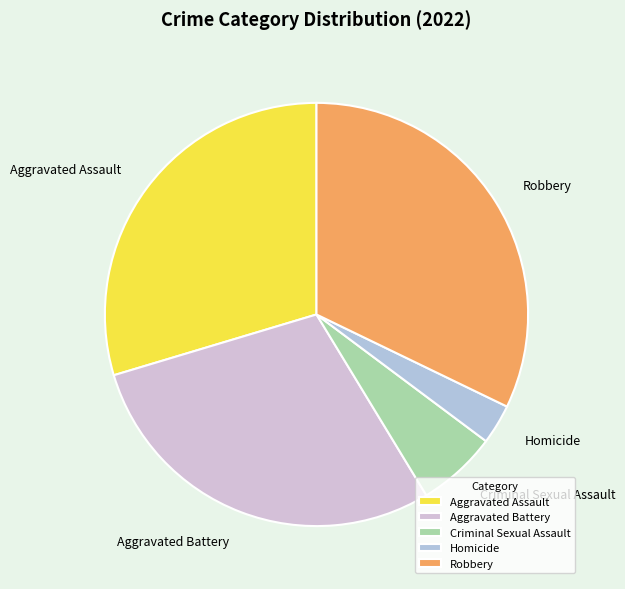

What is the ratio of the value at Aggravated Assault to the value at Robbery?

0.9